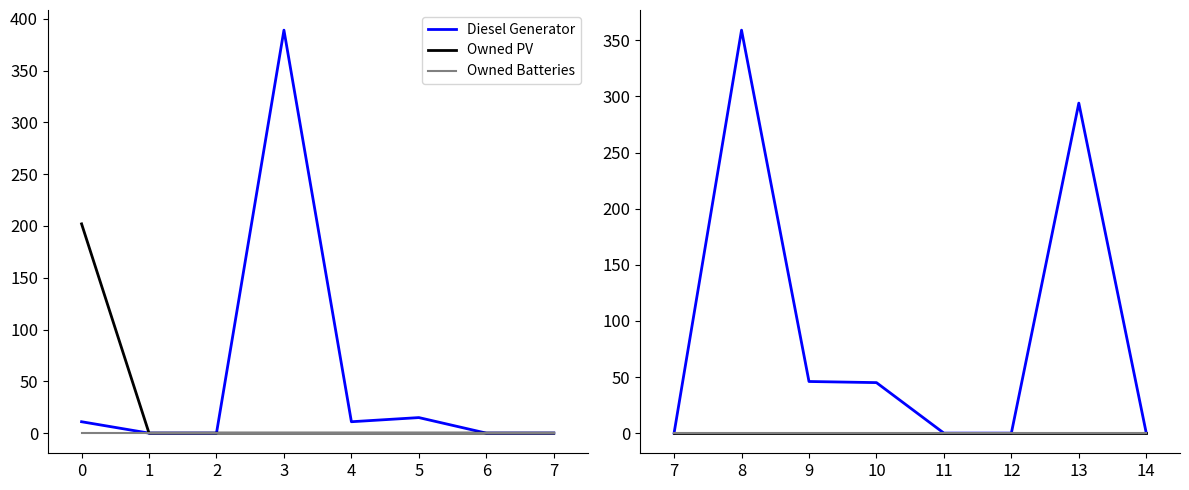

True or false: Owned PV and Owned Batteries intersect in this chart.

False